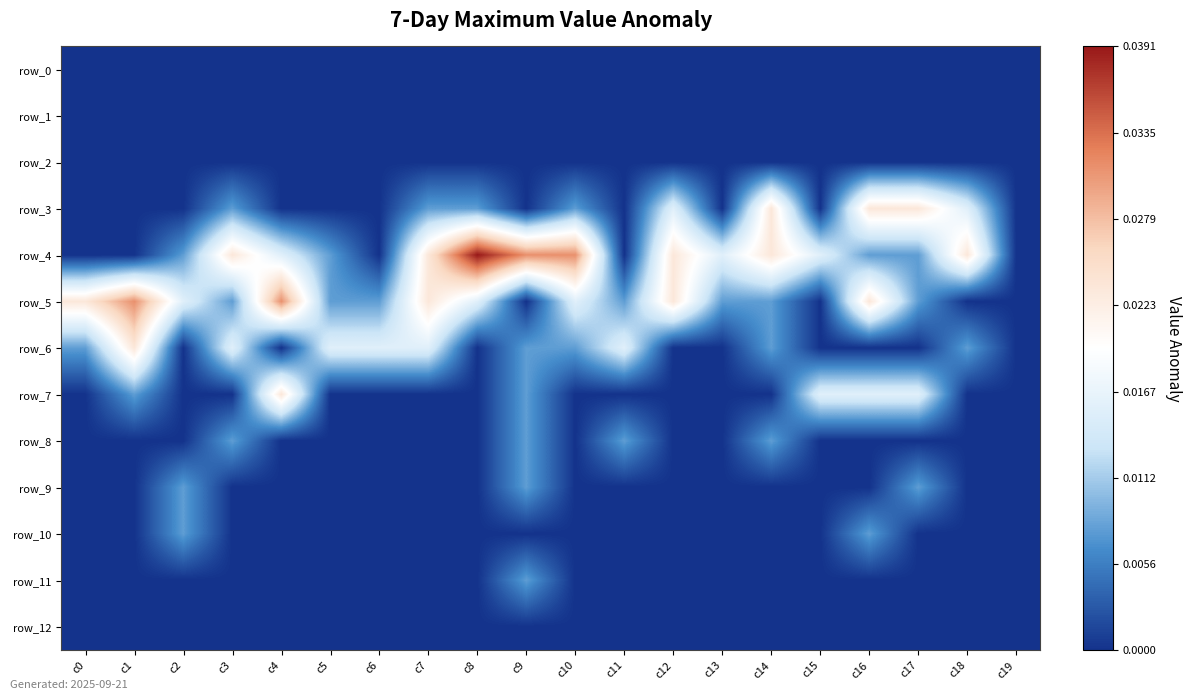

Where is row_3 nearest to the value 0?

c0